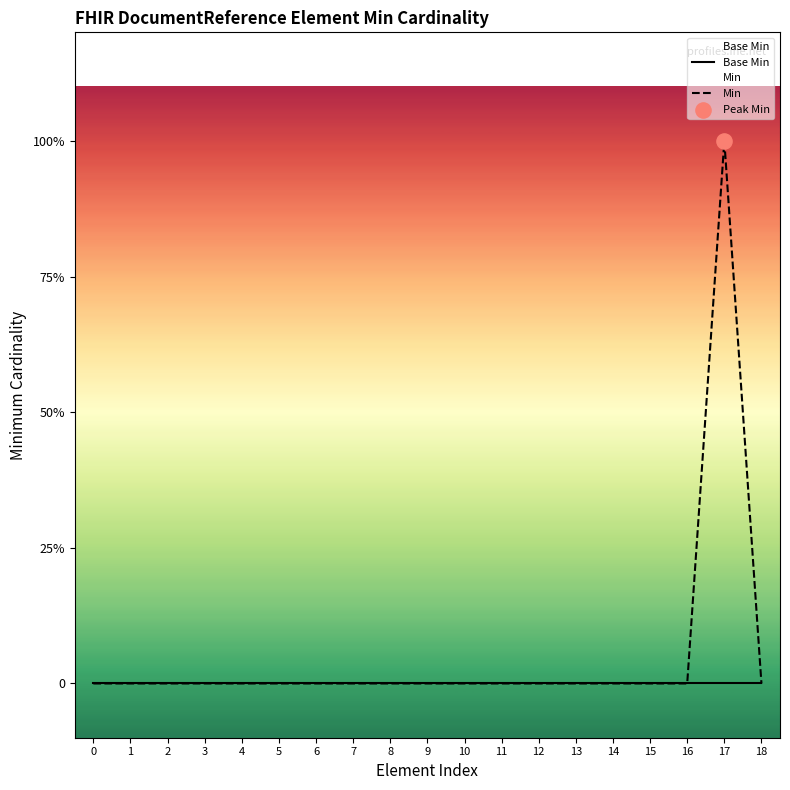

Which series contains the lowest Y value?

Base Min